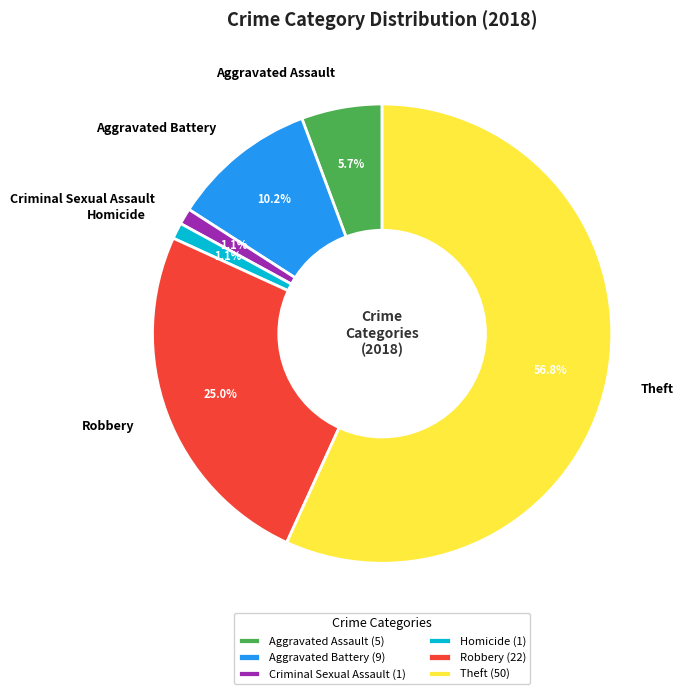

What is the ratio of the value at Aggravated Battery to the value at Robbery?

0.4